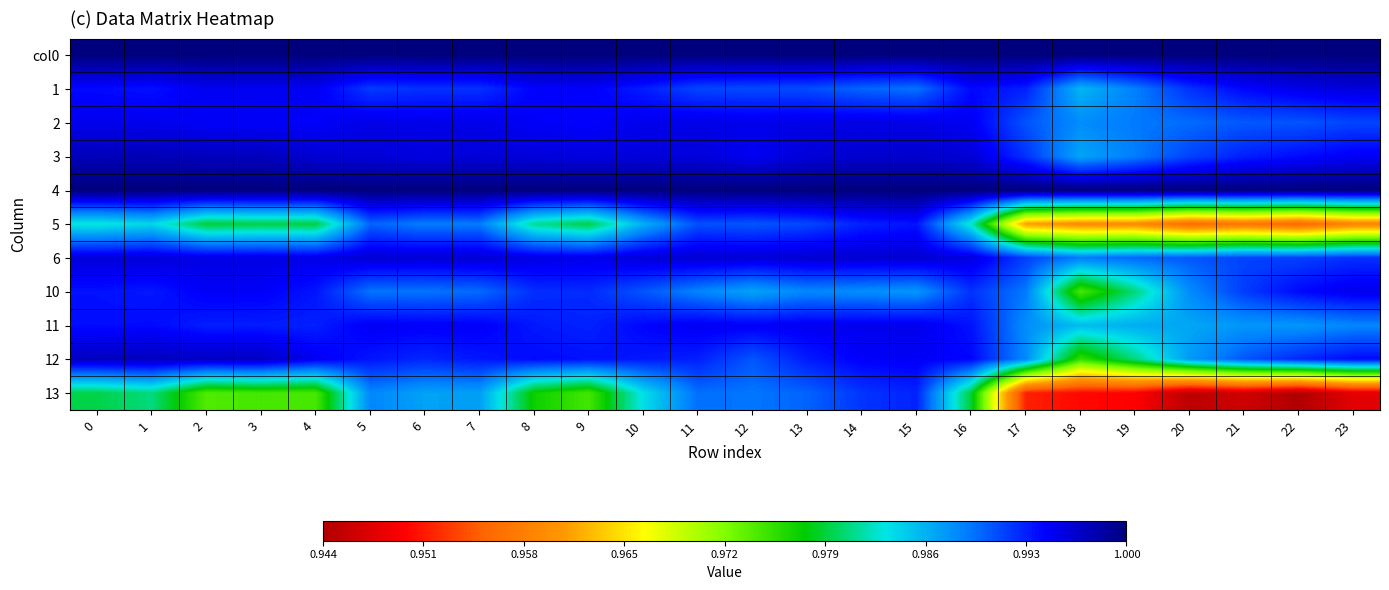

Which has a higher value, 1 or 14?

1